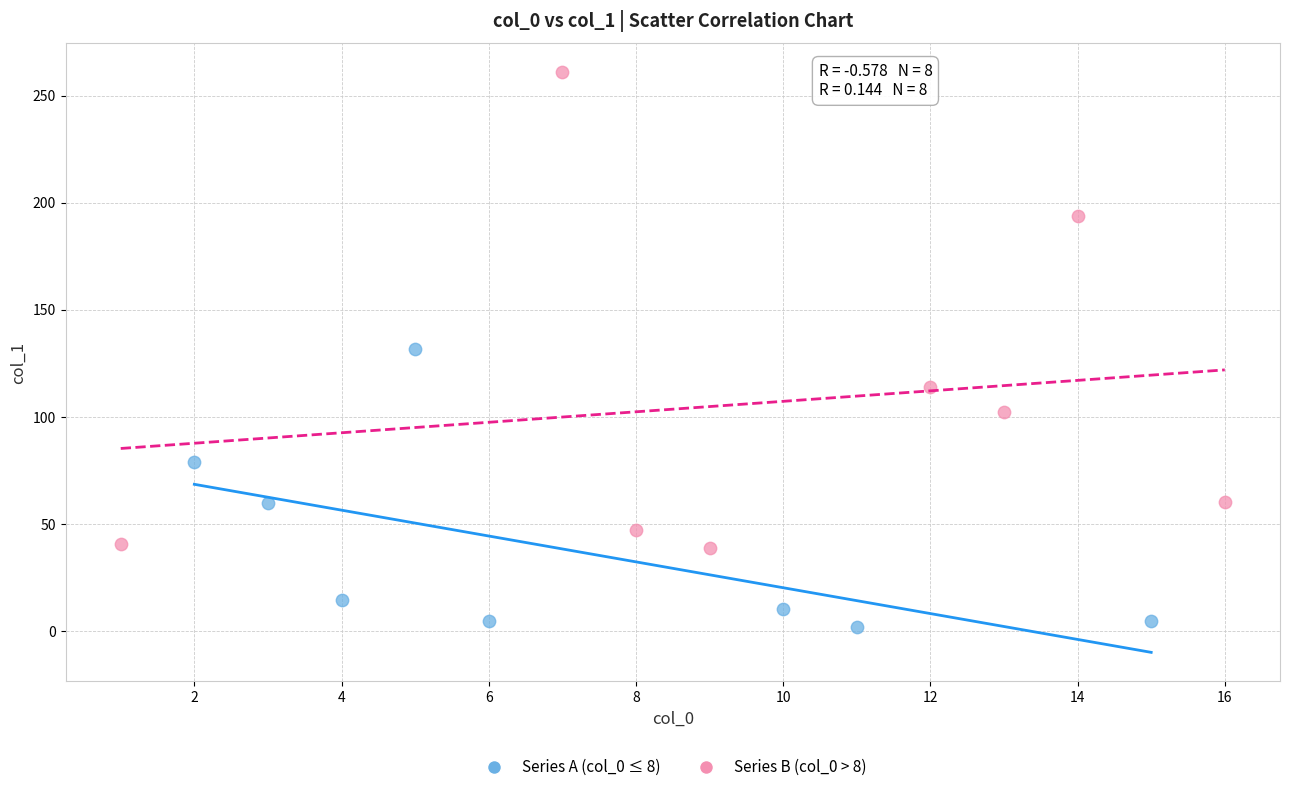

Which series reaches the minimum Y coordinate?

Series A (col_0 ≤ 8)